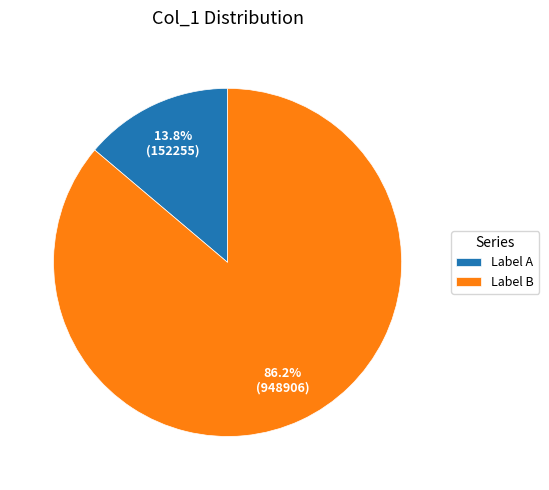

To the nearest percent, what is the average slice percentage?

50%